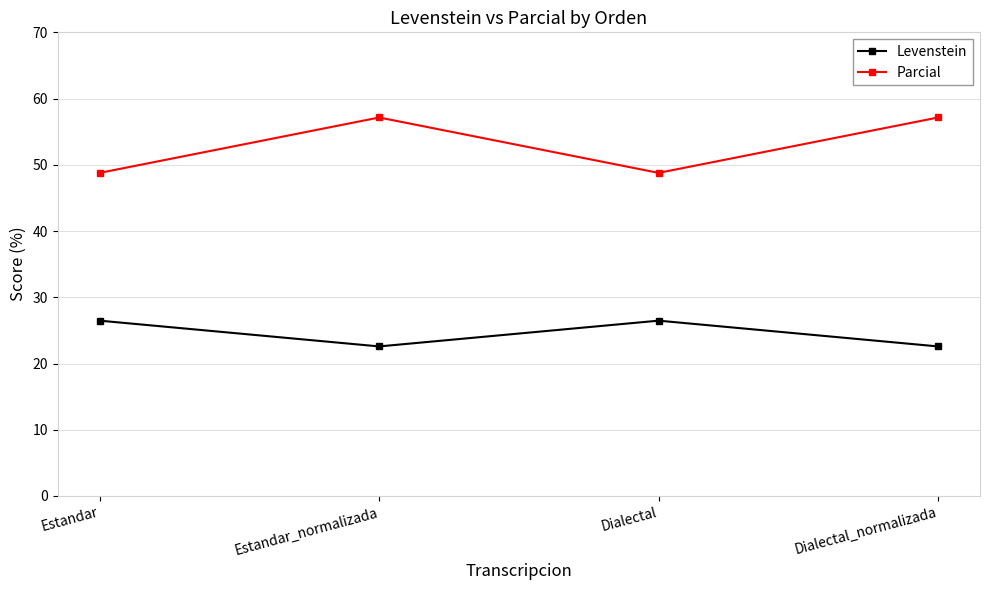

Is it true that Parcial equals 23.5 at Dialectal_normalizada?

False